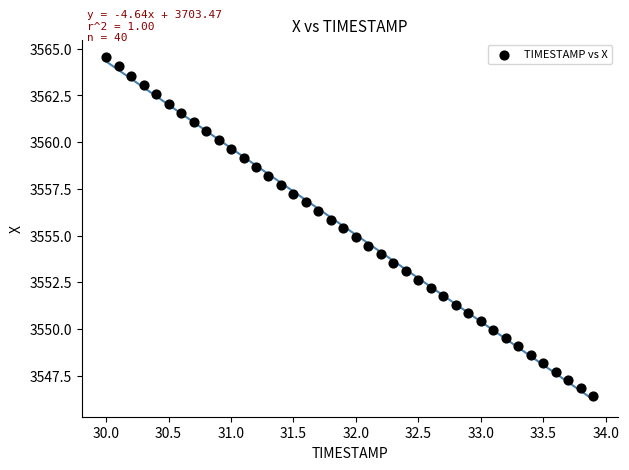

What is the range of Y values (max minus min)?

18.2